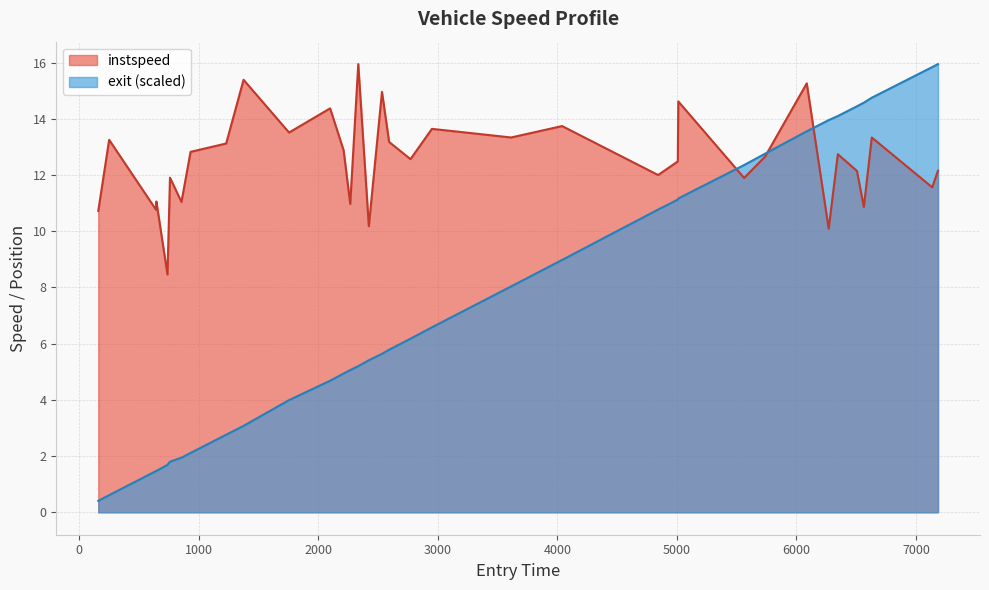

What is the lowest value of the exit_norm series?

0.4